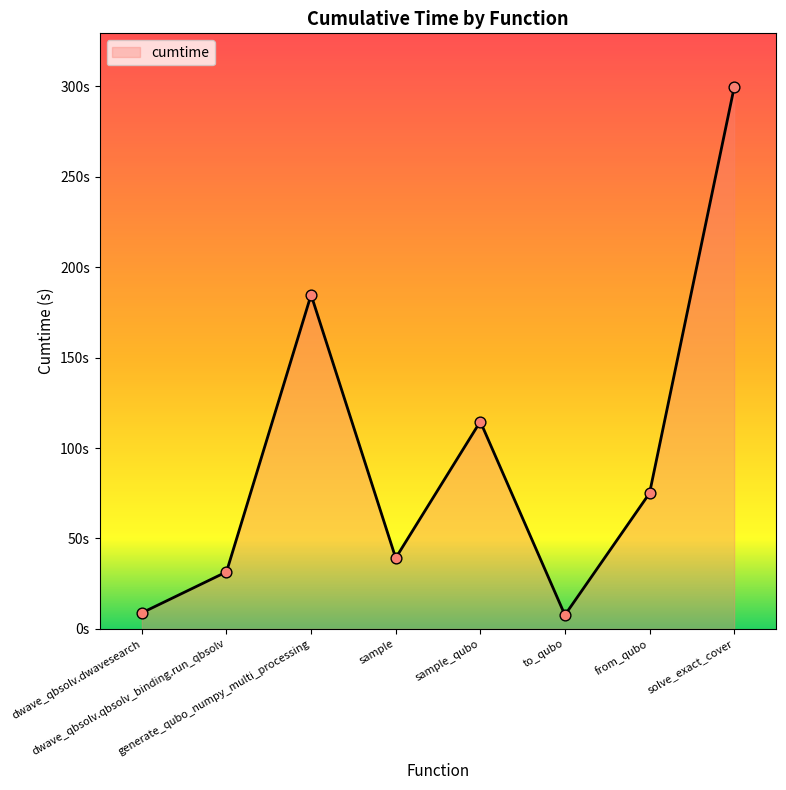

Is this an area chart (filled region under the line)?

Yes